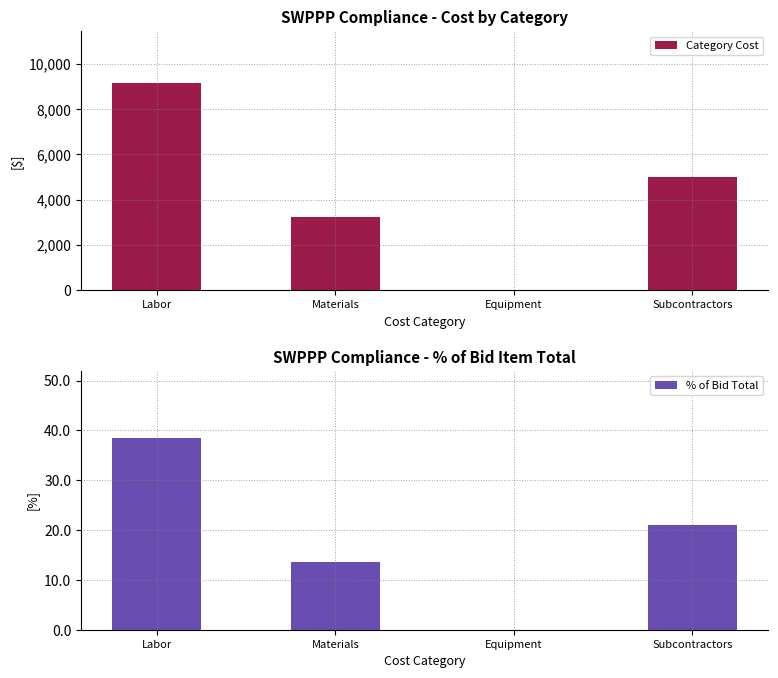

Is the value of Category Cost at Materials greater than the value of % of Bid Total at Materials?

Yes